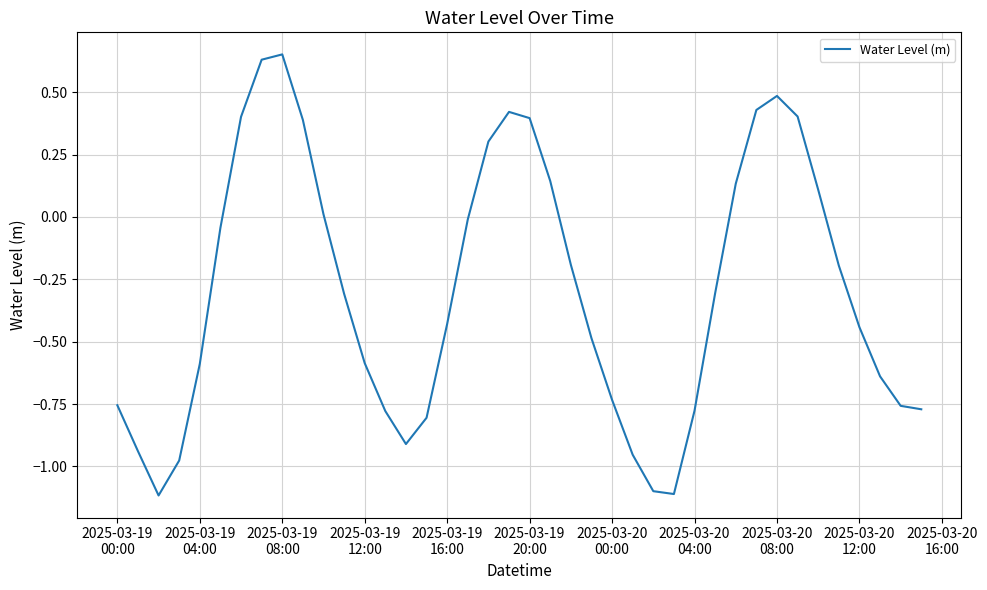

What is the smallest value displayed?

-1.1